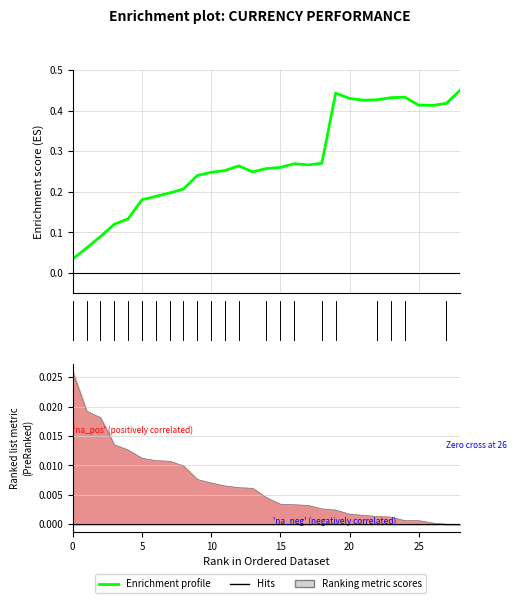

Between 13 and 24, which is larger?

24